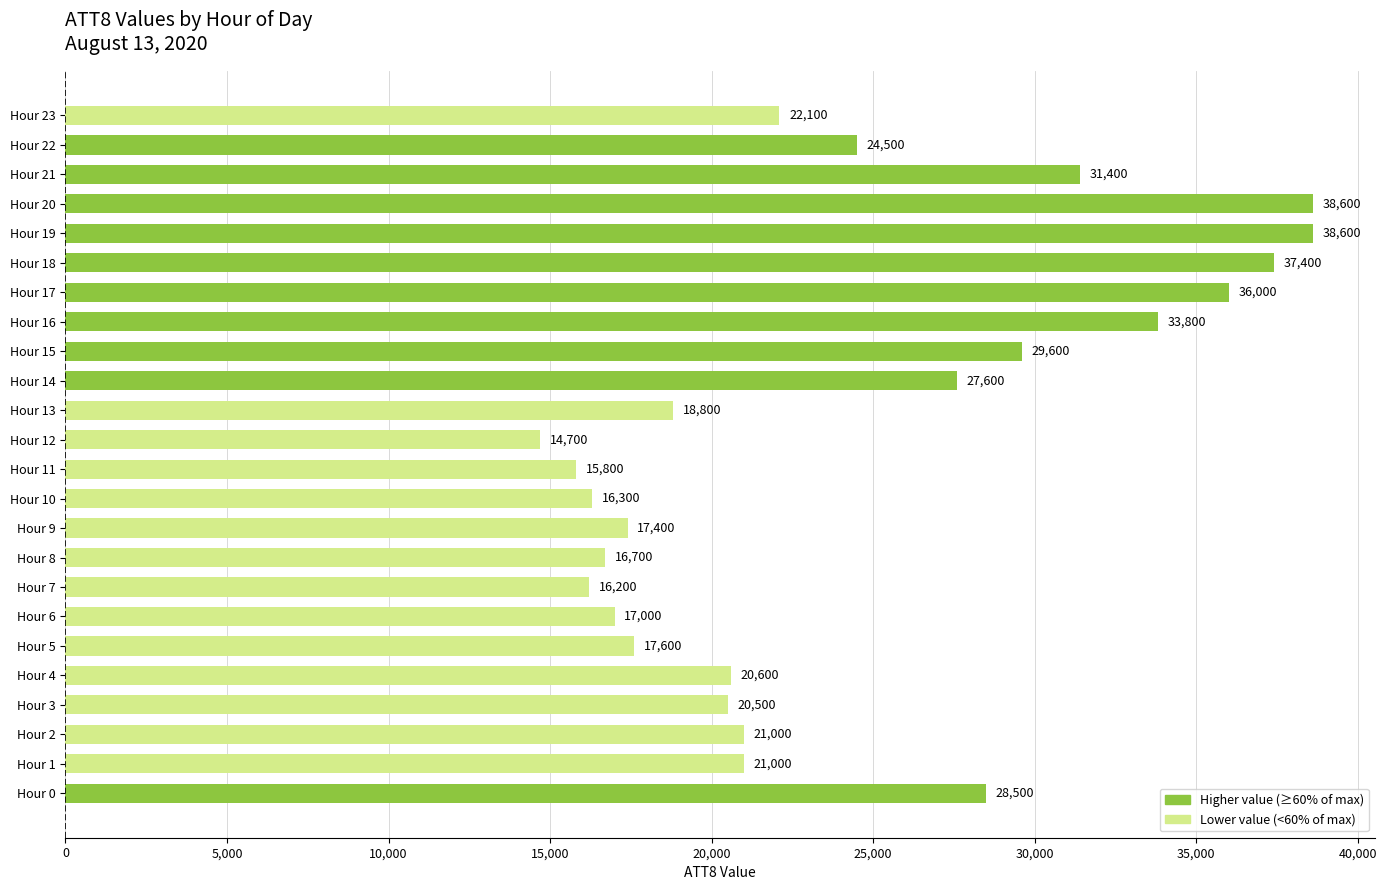

Which category has the lowest value across all series?

Hour 12